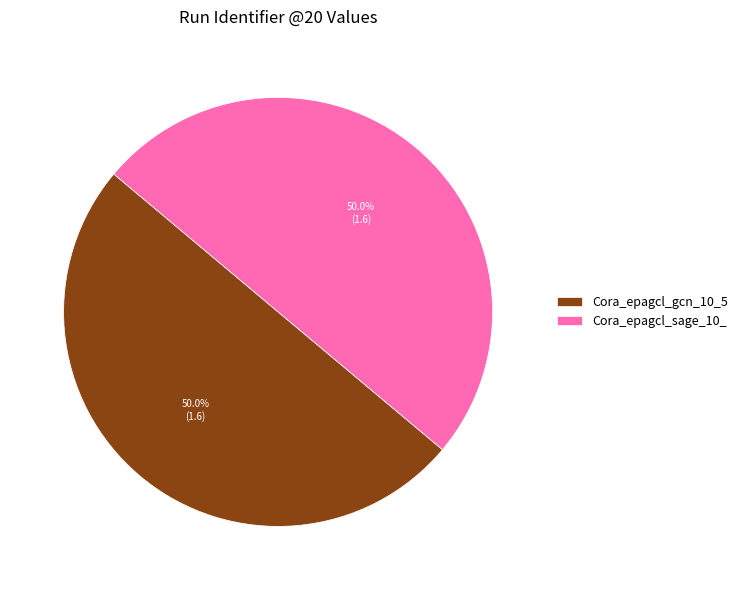

How much of the chart is everything except Cora_epagcl_sage_10_?

50.0%